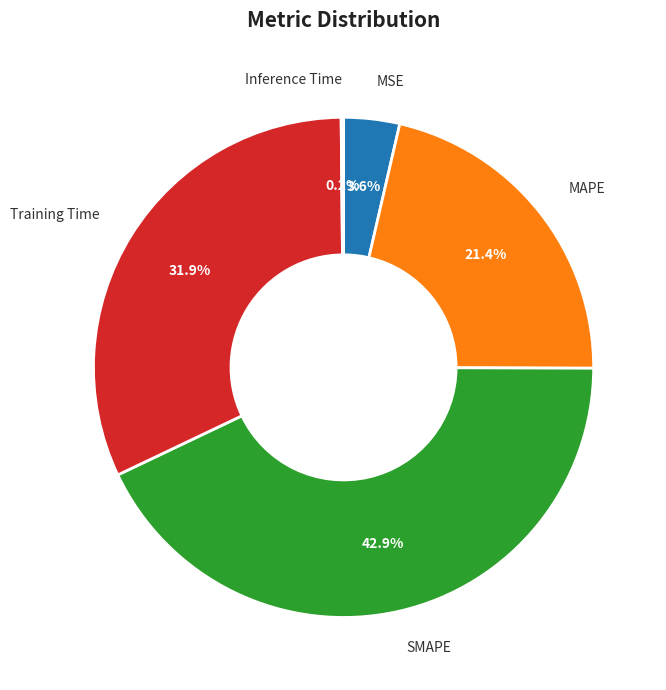

Is there any slice that represents more than half of the pie?

No